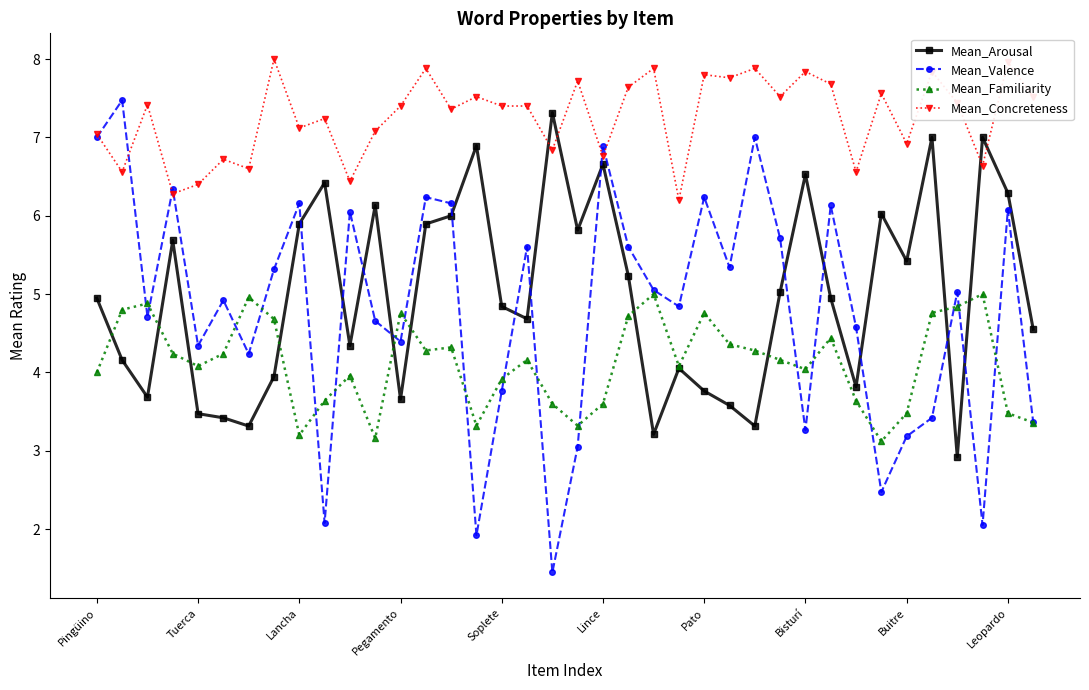

Which series has the largest range (max minus min)?

Mean_Valence